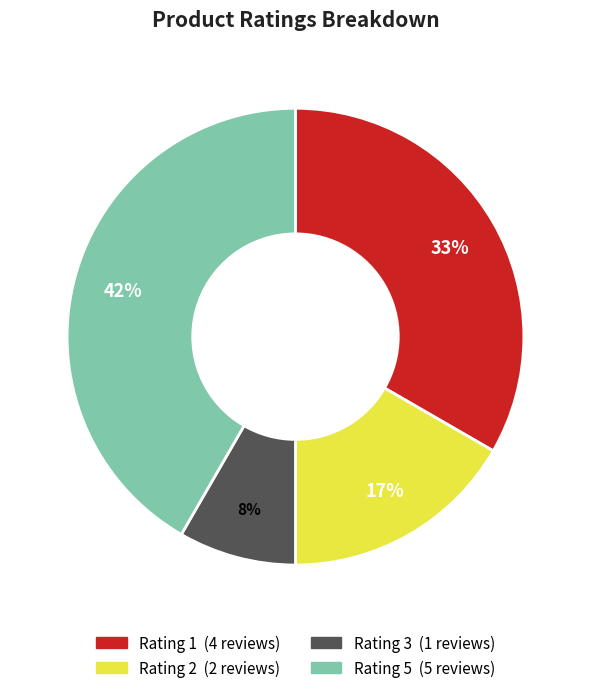

Between Rating 2 and Rating 3, which is larger?

Rating 2